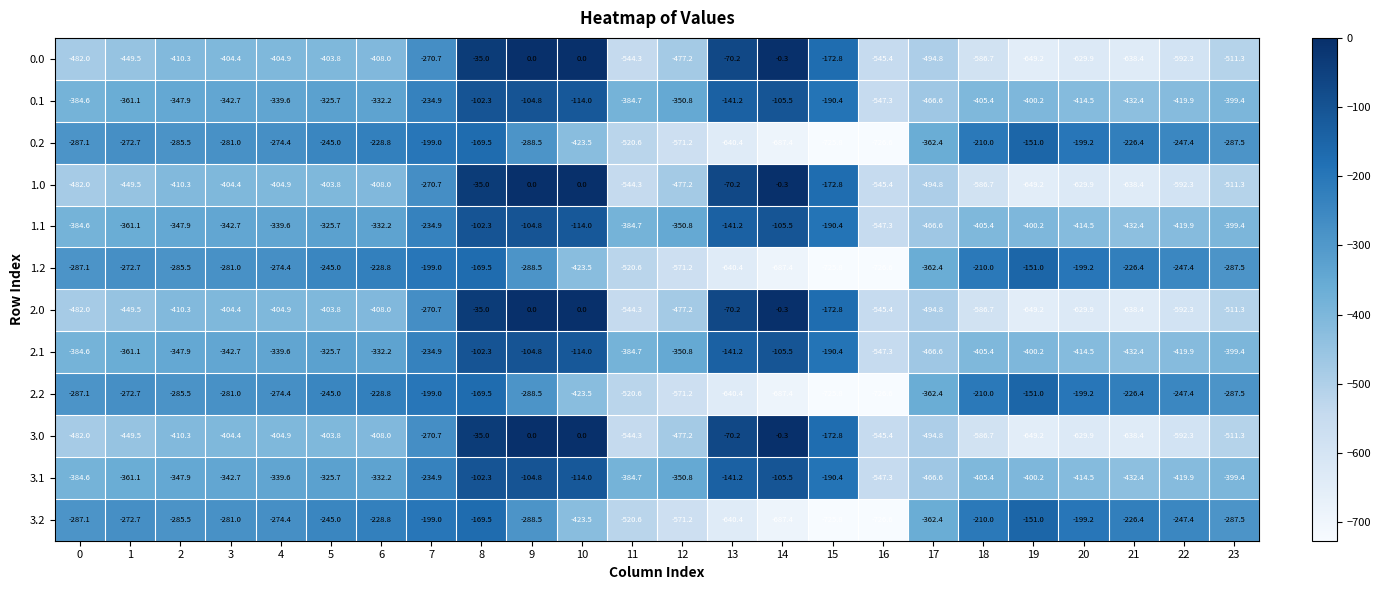

Rank the categories by 0.2 value from lowest to highest.

16, 15, 14, 13, 12, 11, 10, 17, 9, 23, 0, 2, 3, 4, 1, 22, 5, 6, 21, 18, 20, 7, 8, 19